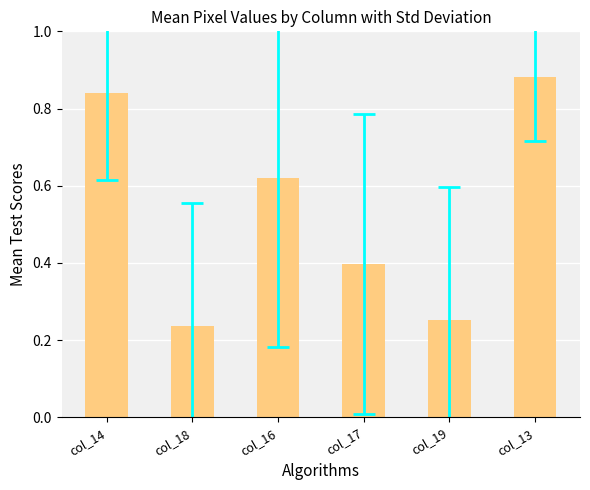

What is the sum of the values at col_14 and col_19?

1.1